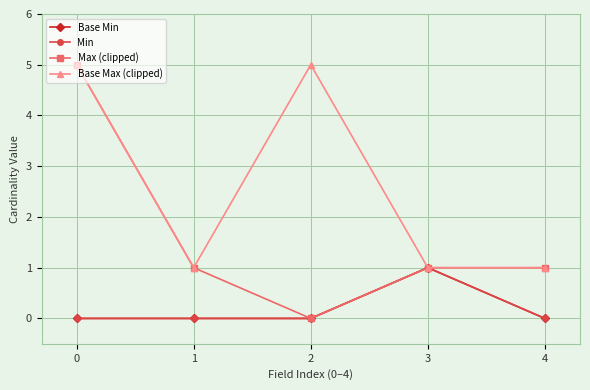

What is the total value across all series at 3?

4